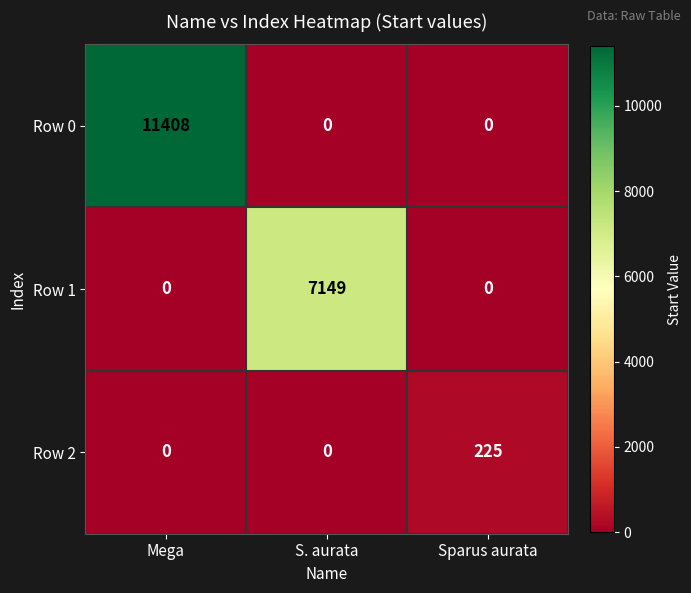

Rank the series by their maximum value, from lowest to highest.

Row 2, Row 1, Row 0